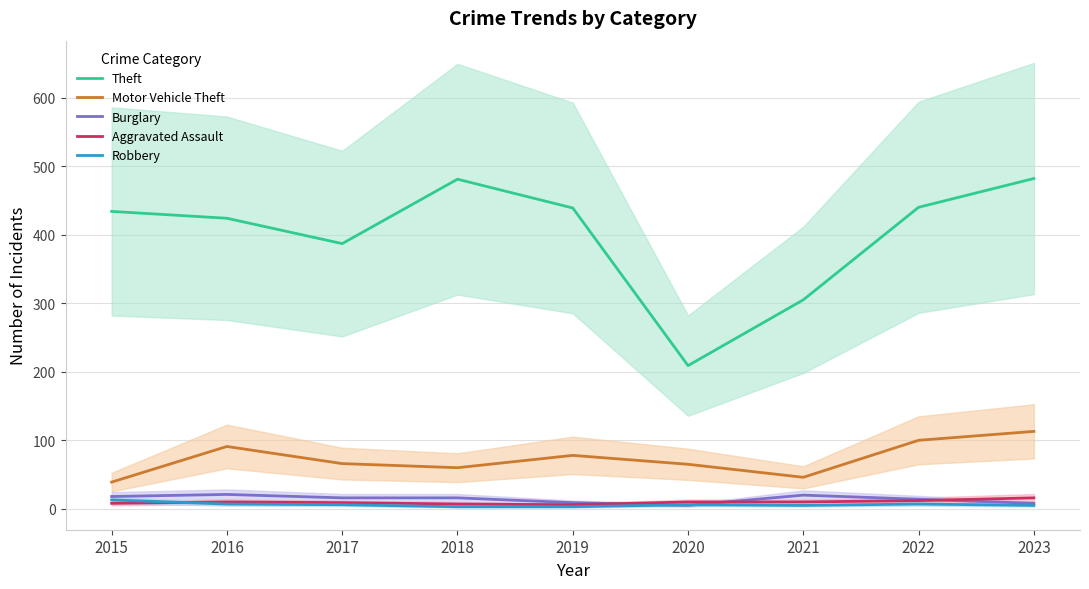

At how many categories does at least one series exceed 74?

9